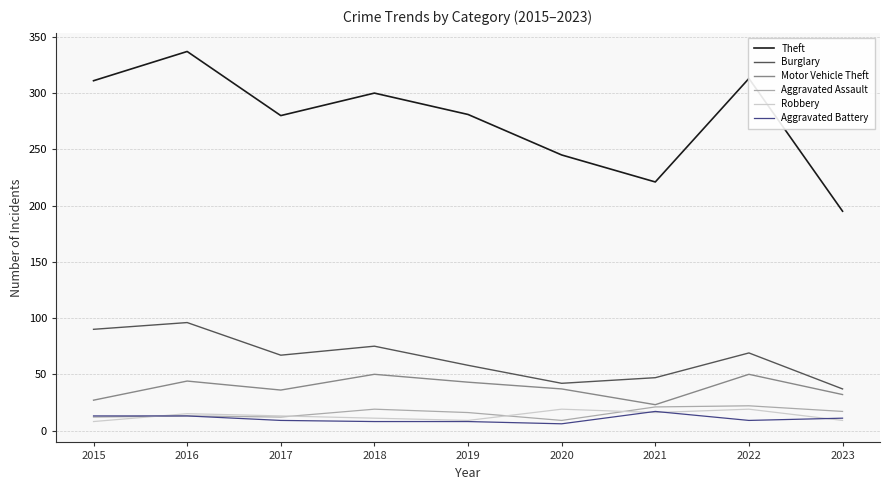

Which category has the lowest value in the Theft series?

2023